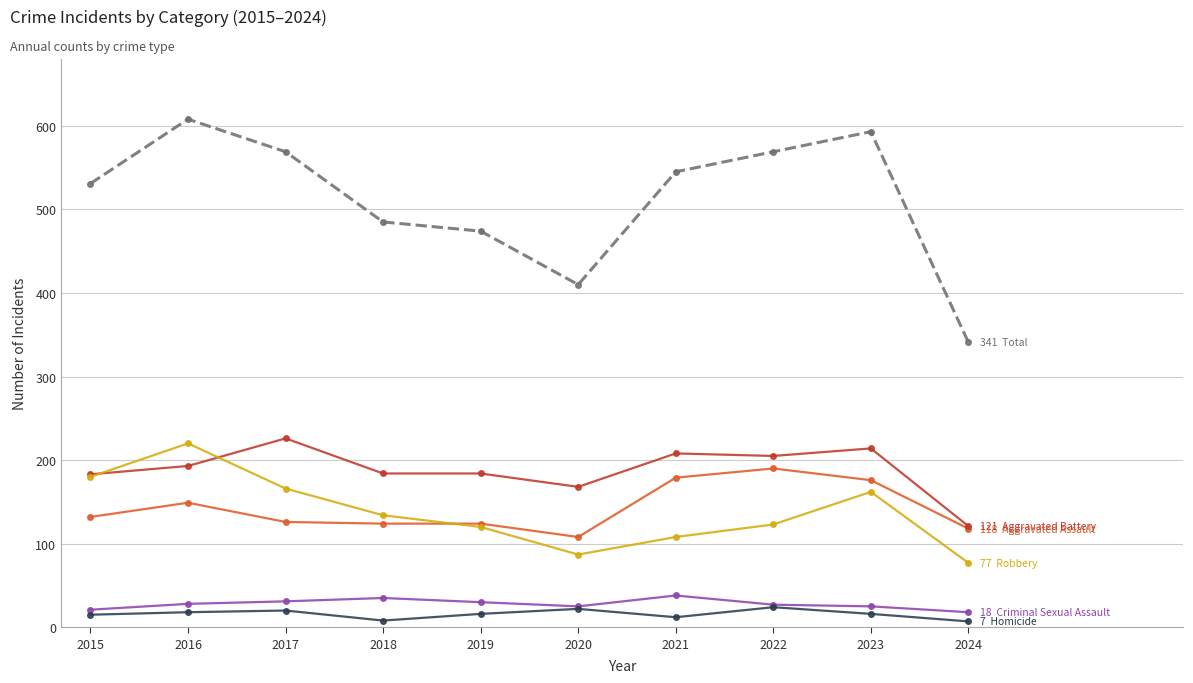

What is the difference between the highest and lowest values at 2019?

458